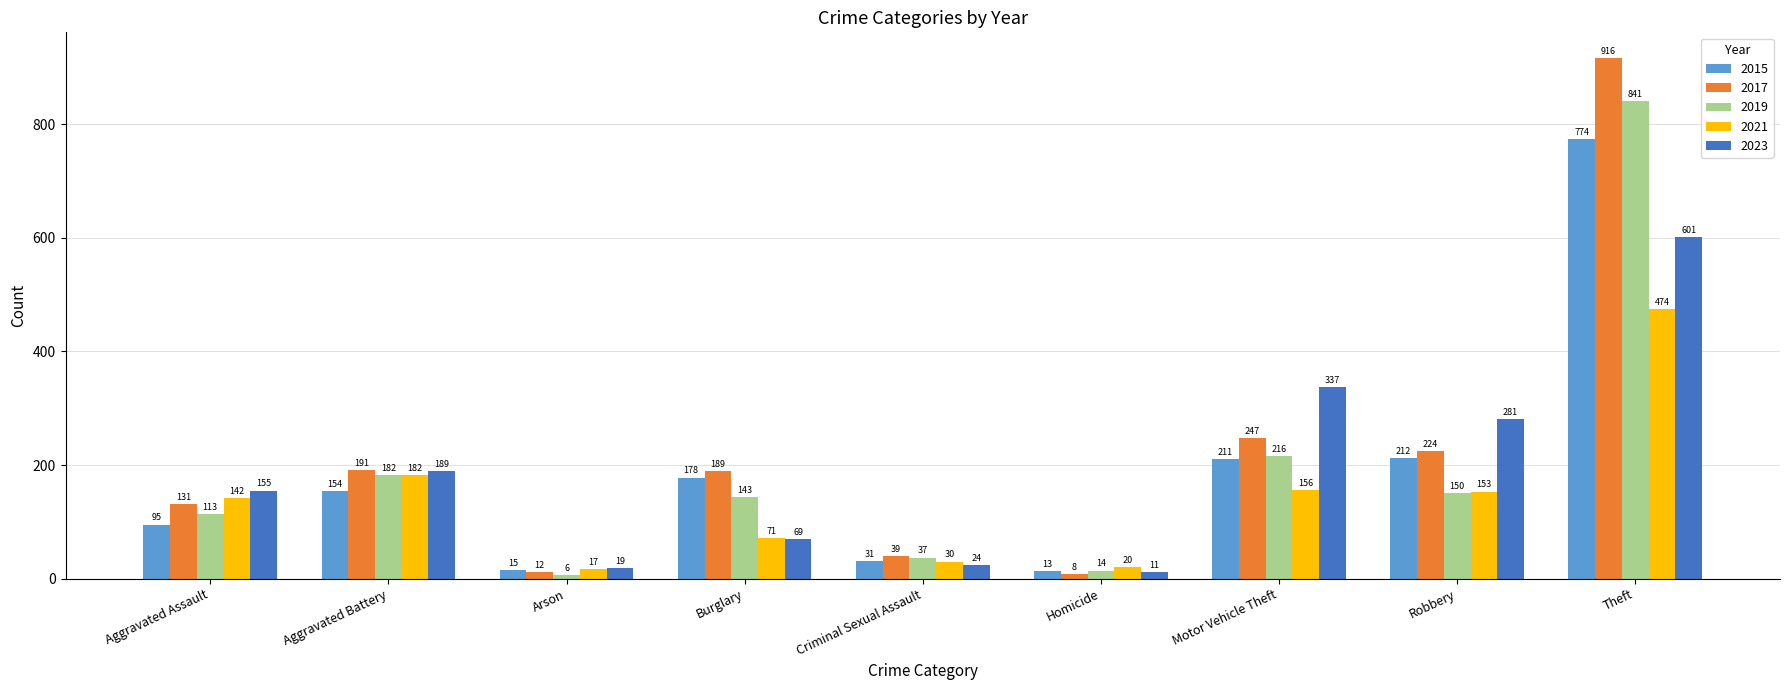

Read the 2017 value at Aggravated Battery.

191